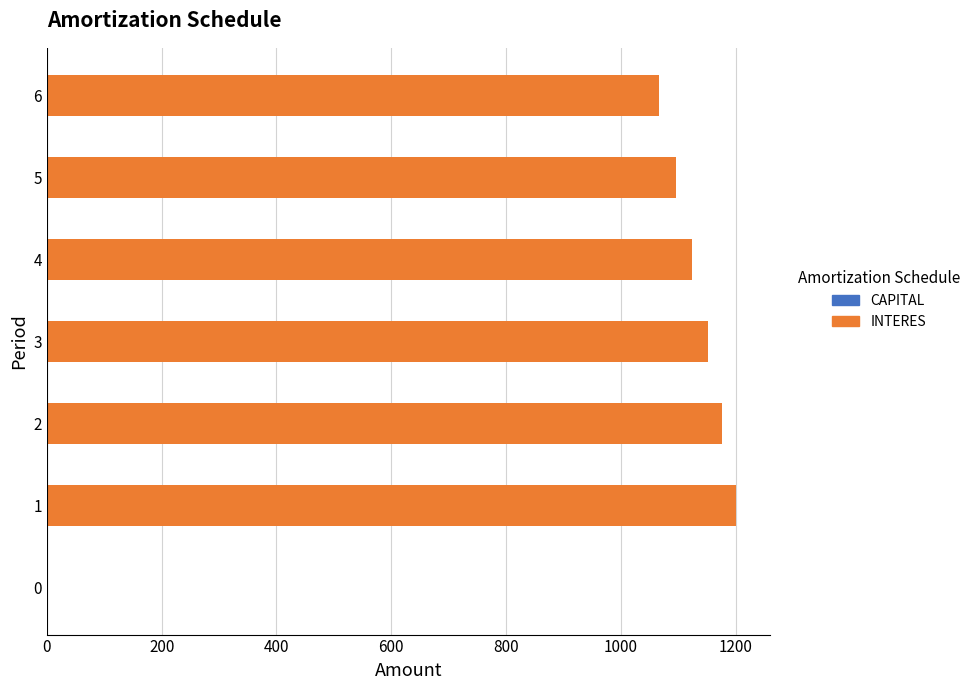

Is the value of INTERES at 2 greater than the value of CAPITAL at 2?

Yes